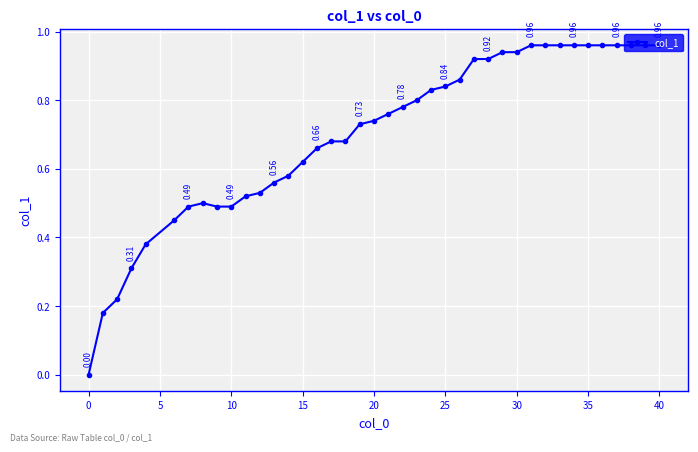

What is the sum of all values?

28.0